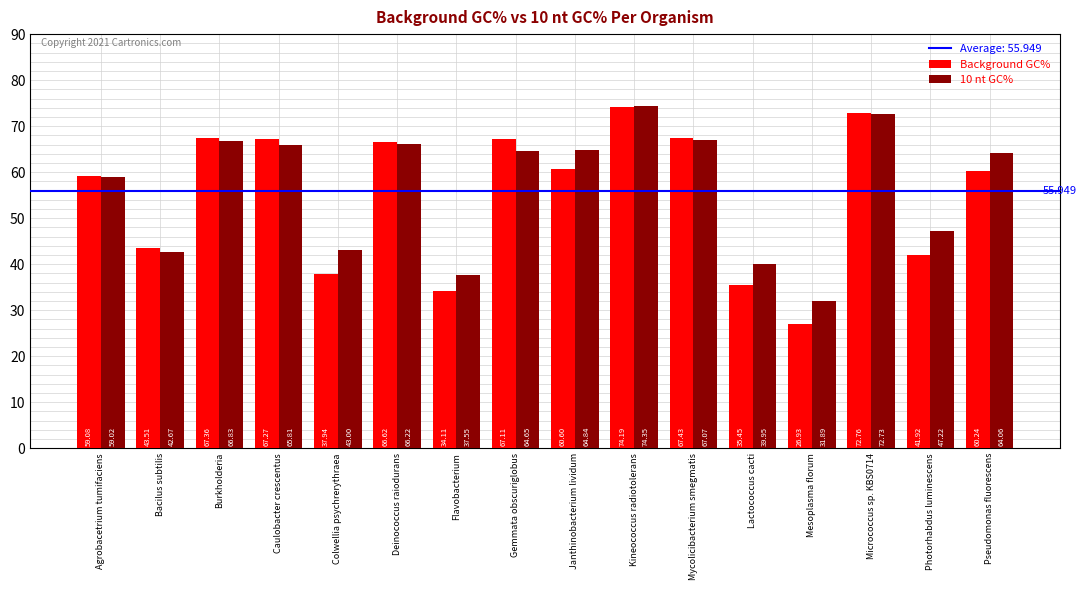

Is it true that Background GC% equals 21.8 at Lactococcus cacti?

False